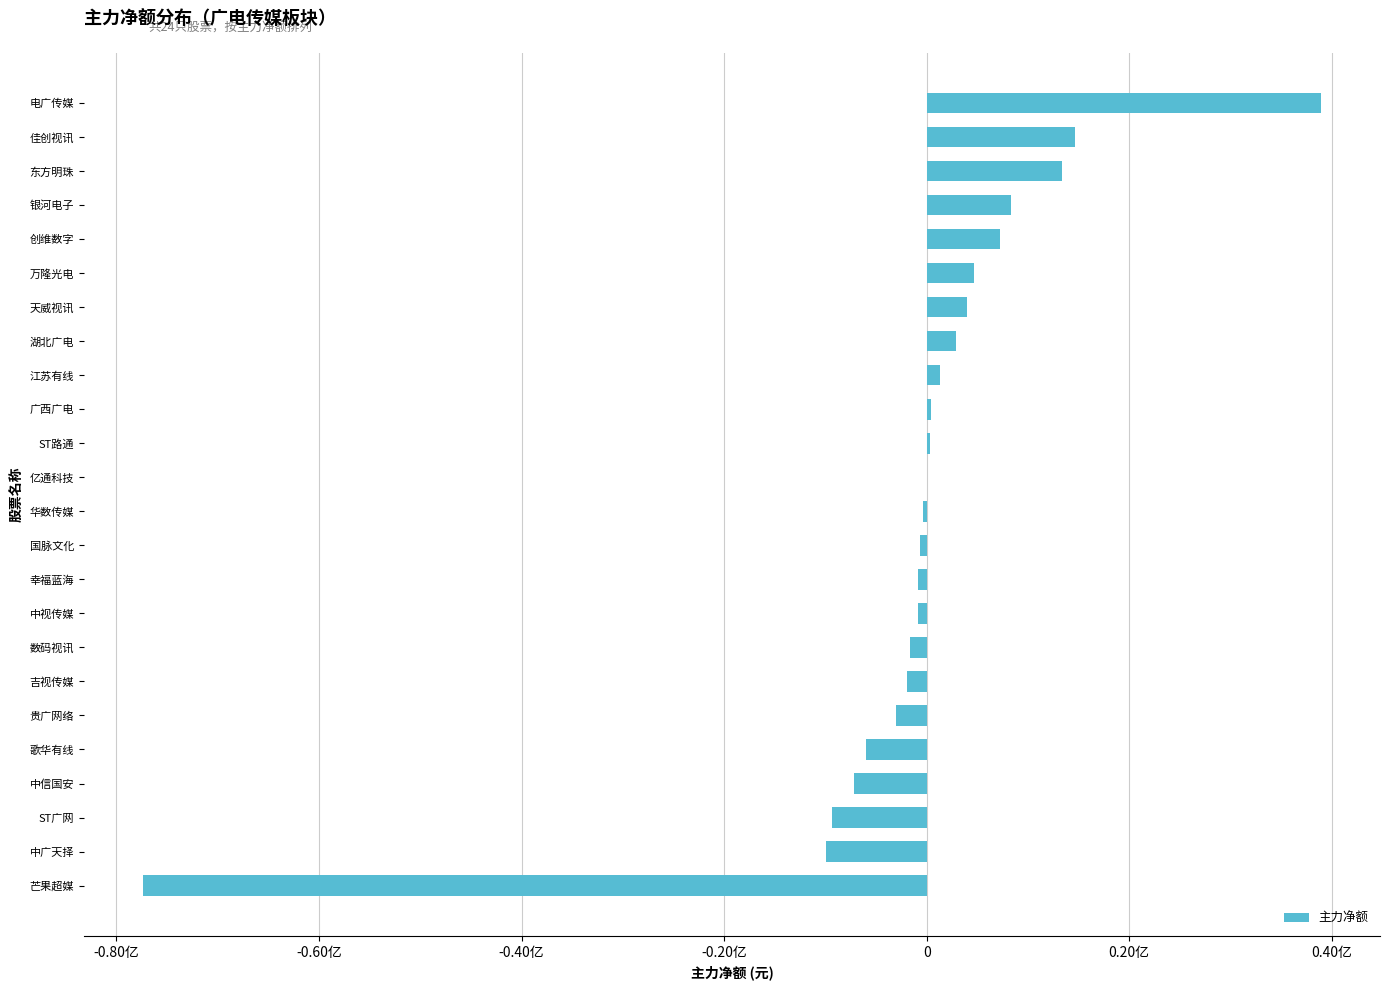

What is the sum of all values?

-22762531